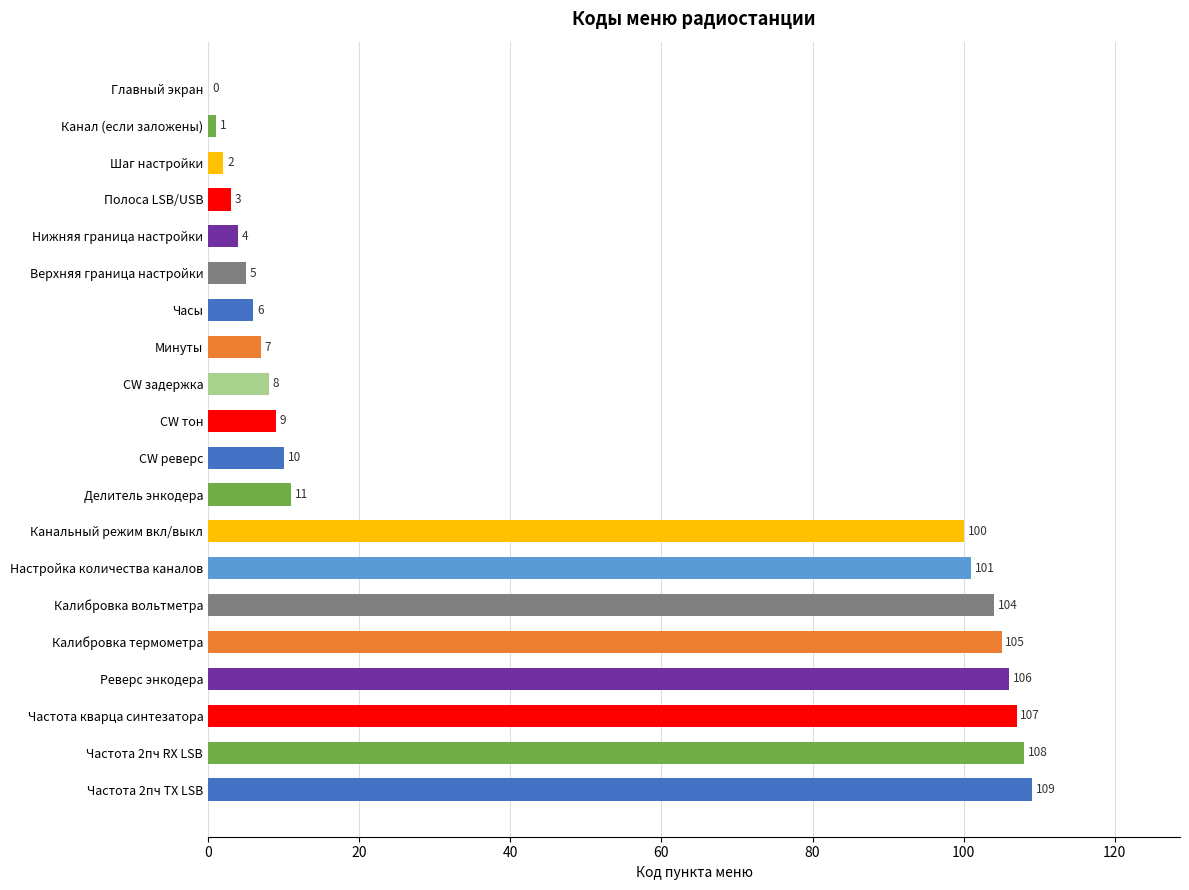

True or false: the data shows 16 at CW тон.

False